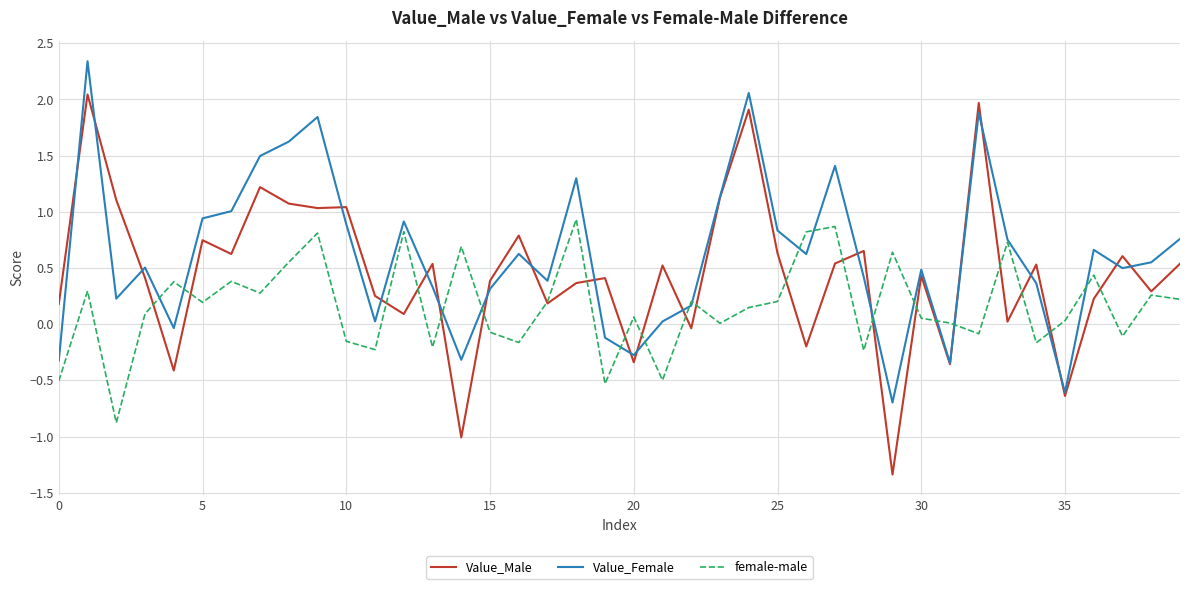

List the series in order of their overall mean, highest first.

Value_Female, Value_Male, female-male